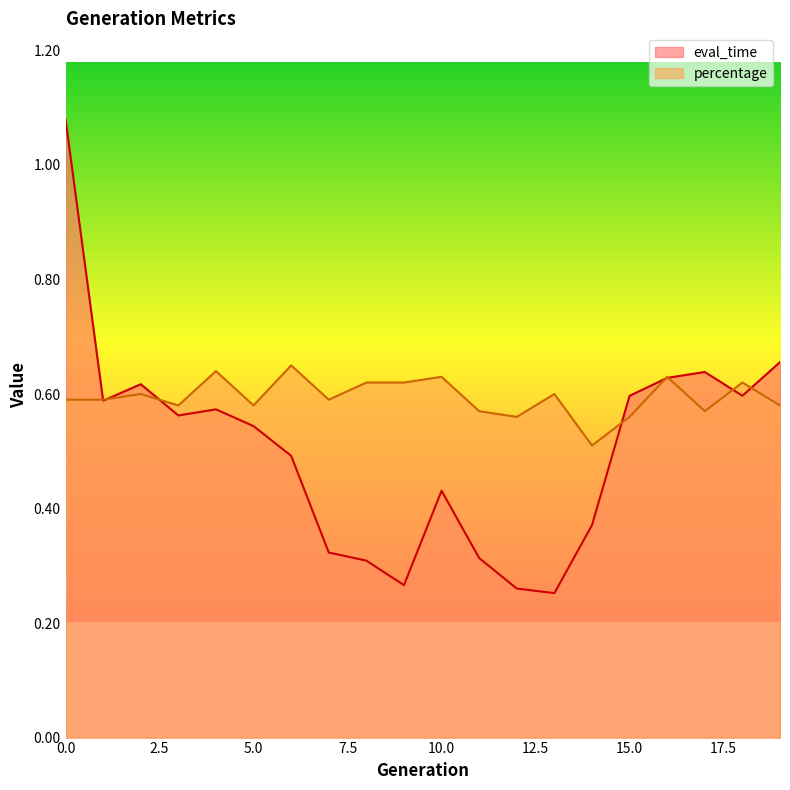

Where do percentage and eval_time first cross each other?

0 and 1